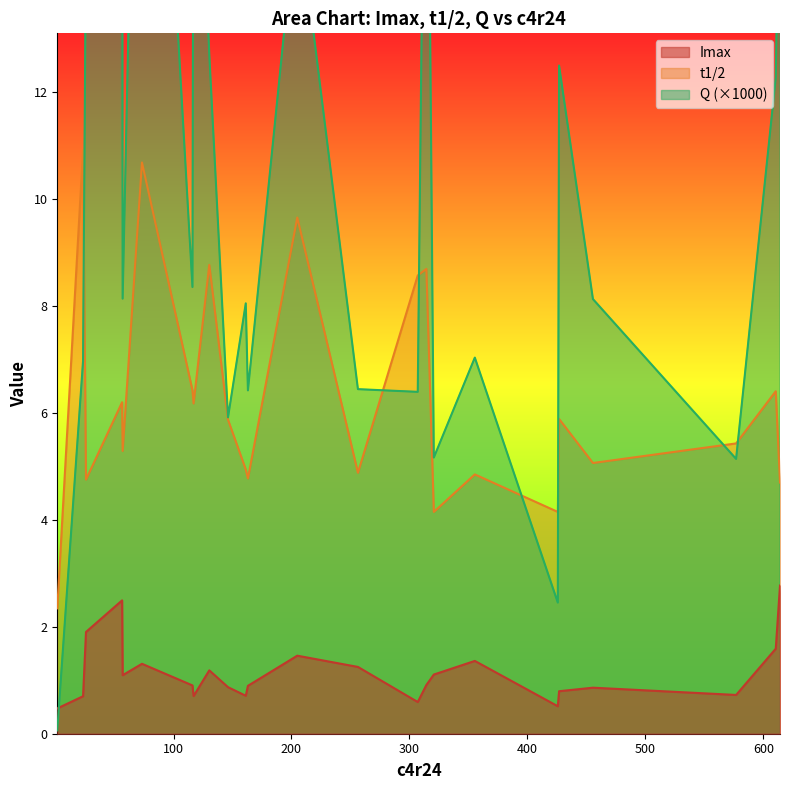

True or false: Imax and t1/2 intersect in this chart.

False